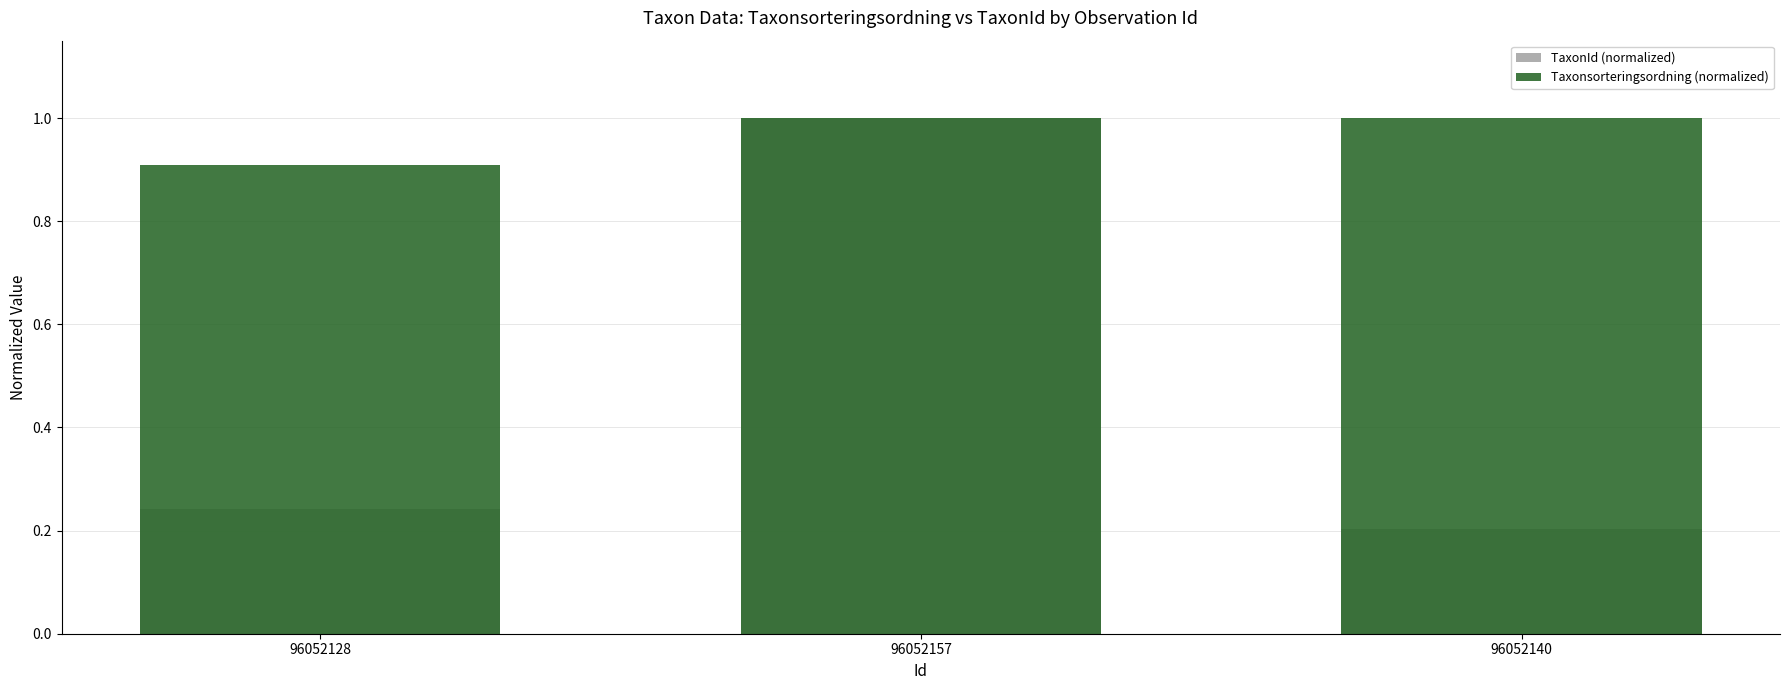

Which series has the largest range (max minus min)?

TaxonId (normalized)